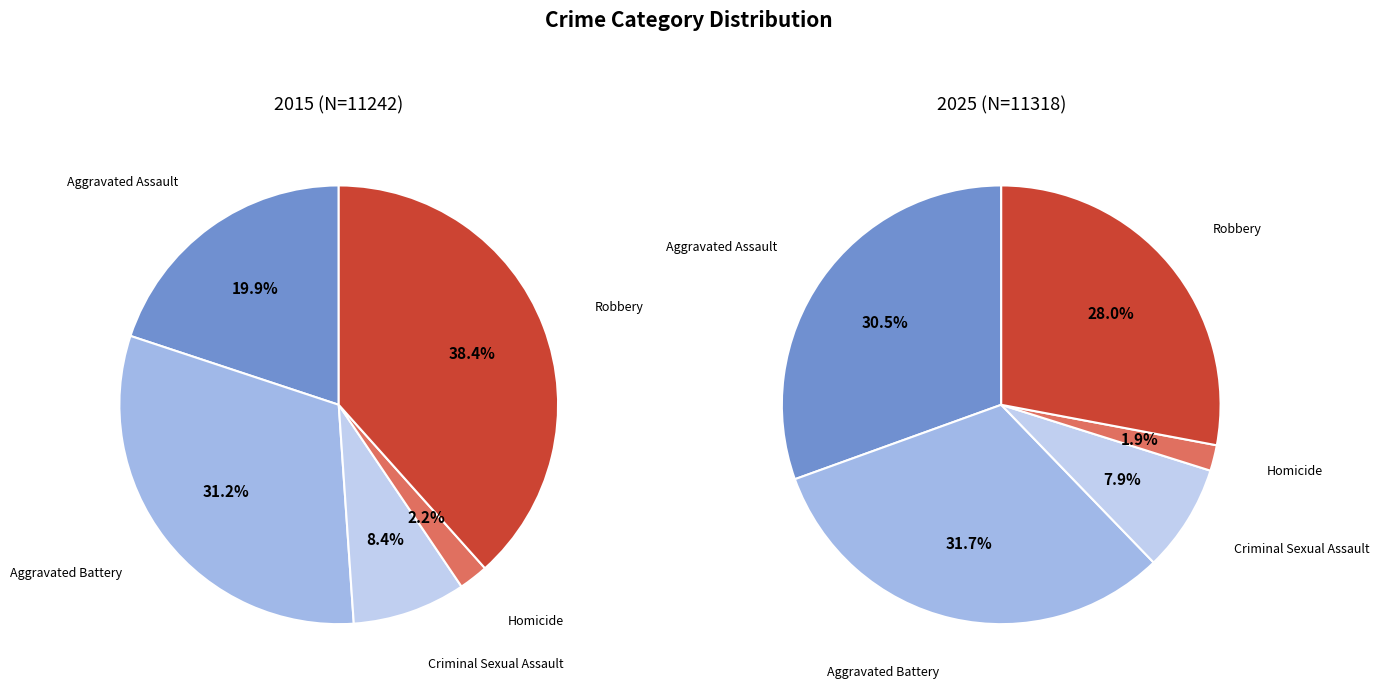

What is the largest slice in the pie chart?

Robbery